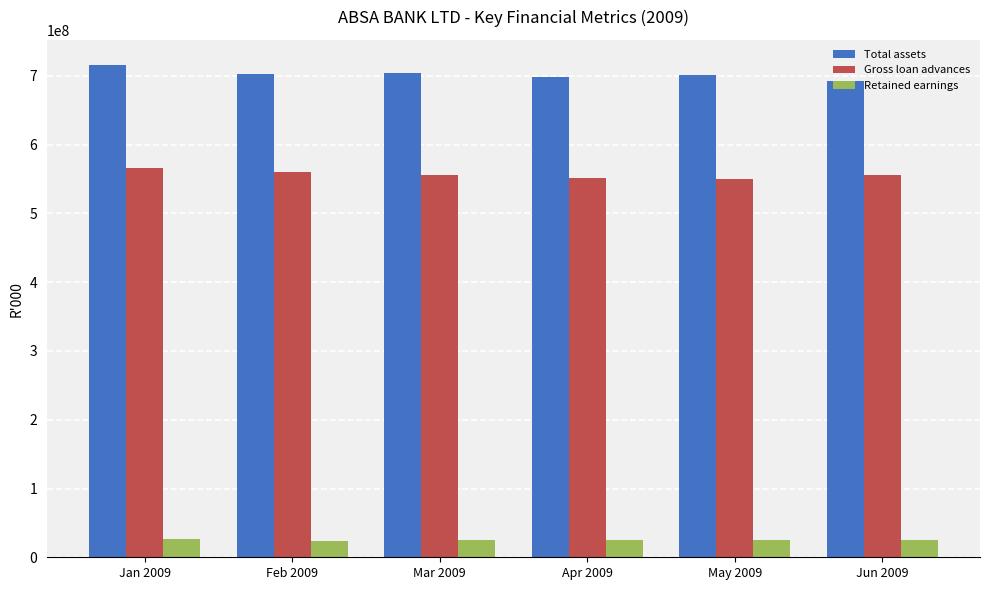

What is the difference between the highest and lowest values at Jan 2009?

690639448